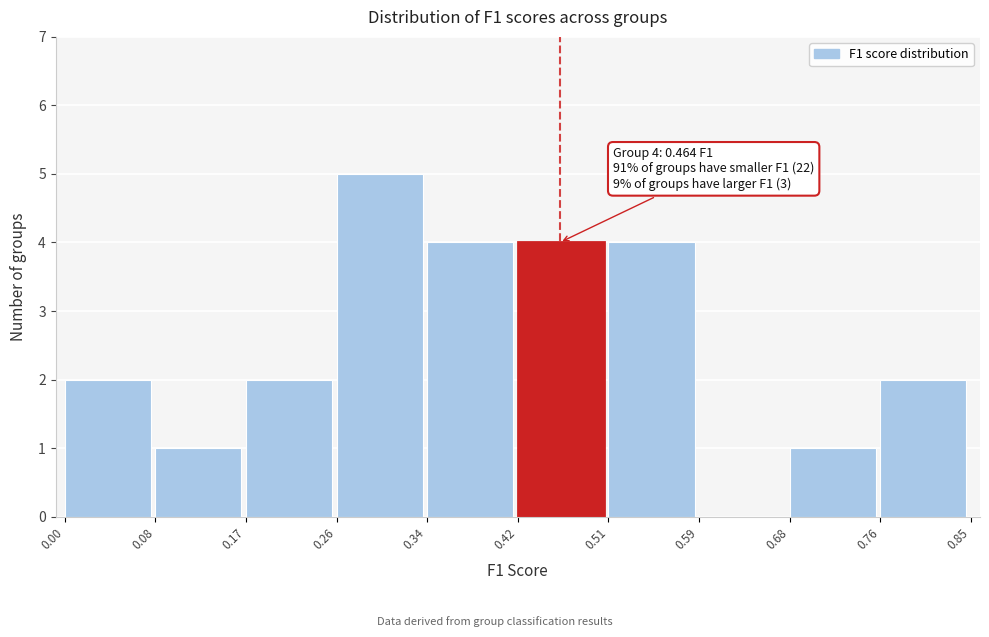

Which range on the x-axis has the tallest bar?

0.26 to 0.34